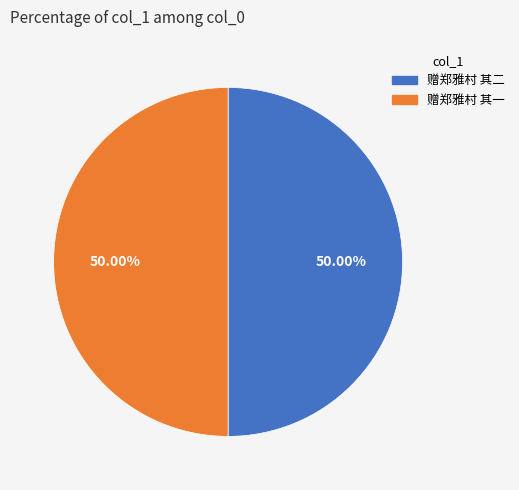

What is the ratio of the value at 赠郑雅村 其一 to the value at 赠郑雅村 其二?

1.0